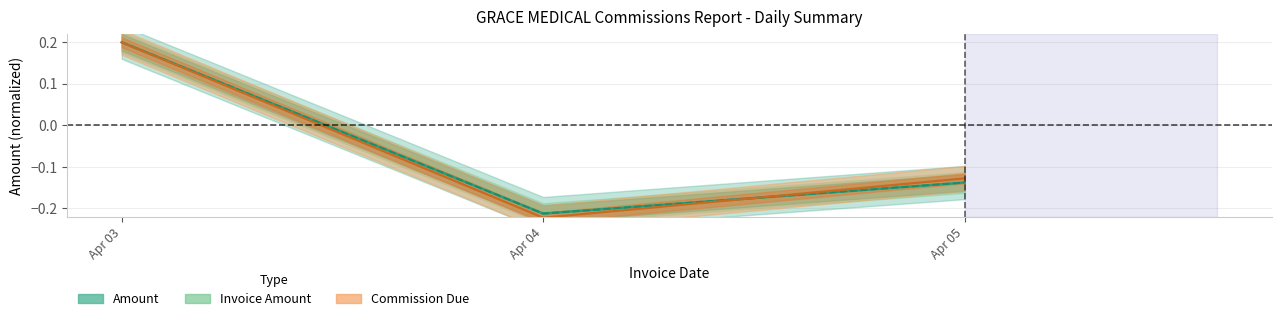

Does the chart display data point markers on the line(s)?

No